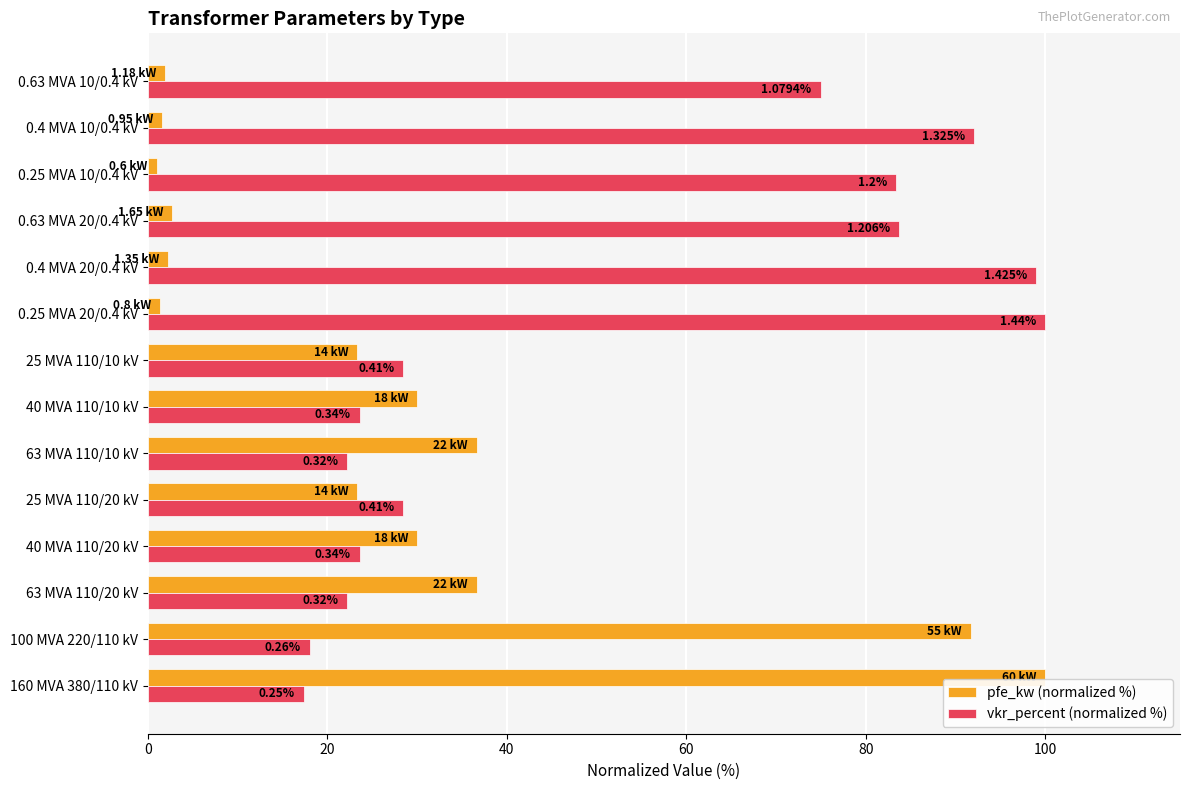

What is the difference between the maximum and minimum values in the pfe_kw (normalized %) series?

99.0